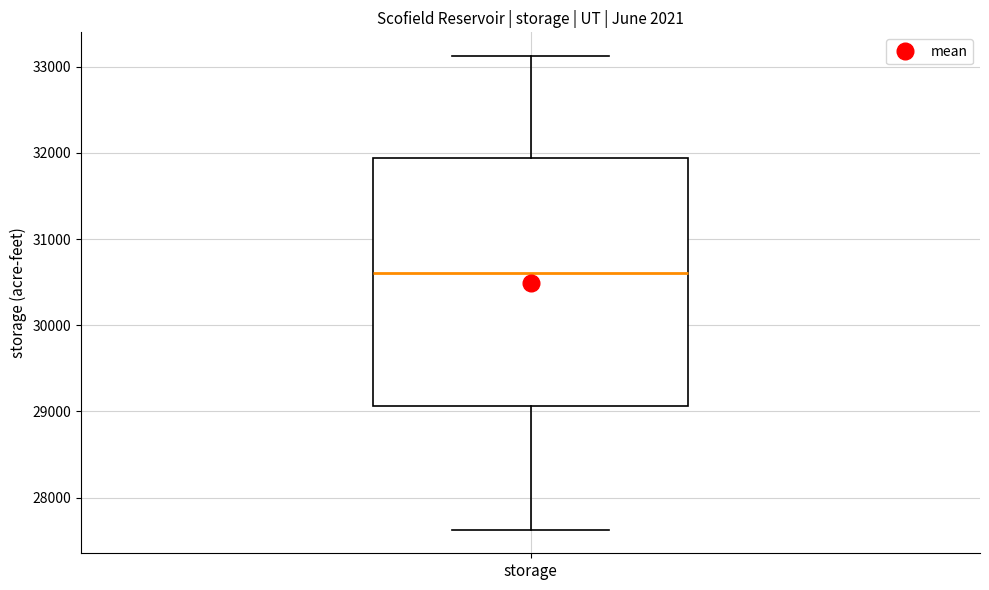

Transcribe this box plot: give where the median line is, the range the box spans, and where the two whiskers end, as read against the y-axis. The values are not printed on the chart, so give them approximately, as read against the axis.

median 30600, box 29100 to 31900, whiskers 27600 to 33100